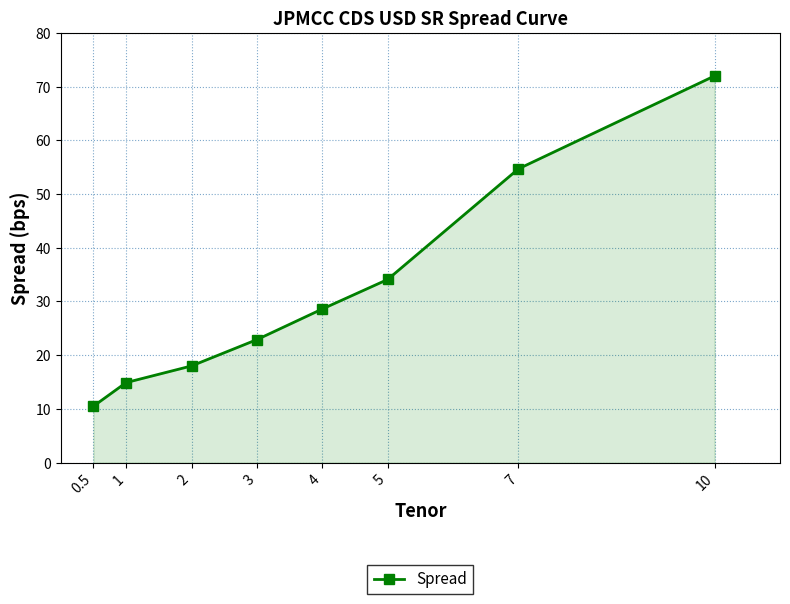

Rank the categories by value from lowest to highest.

0.5, 1, 2, 3, 4, 5, 7, 10